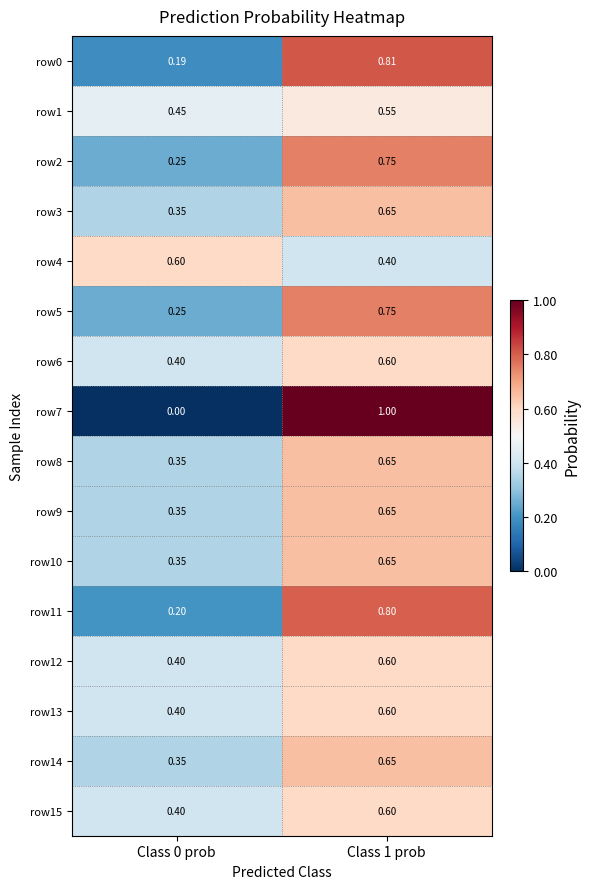

Is the value of row4 at Class 0 prob greater than the value of row0 at Class 0 prob?

Yes